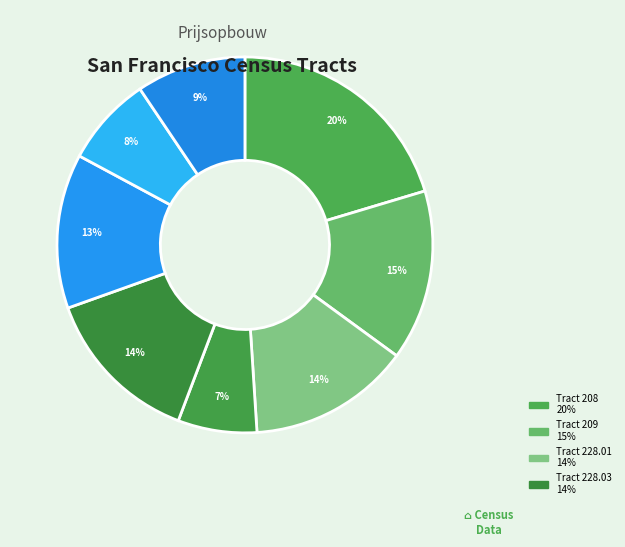

How many segments does this pie chart have?

8